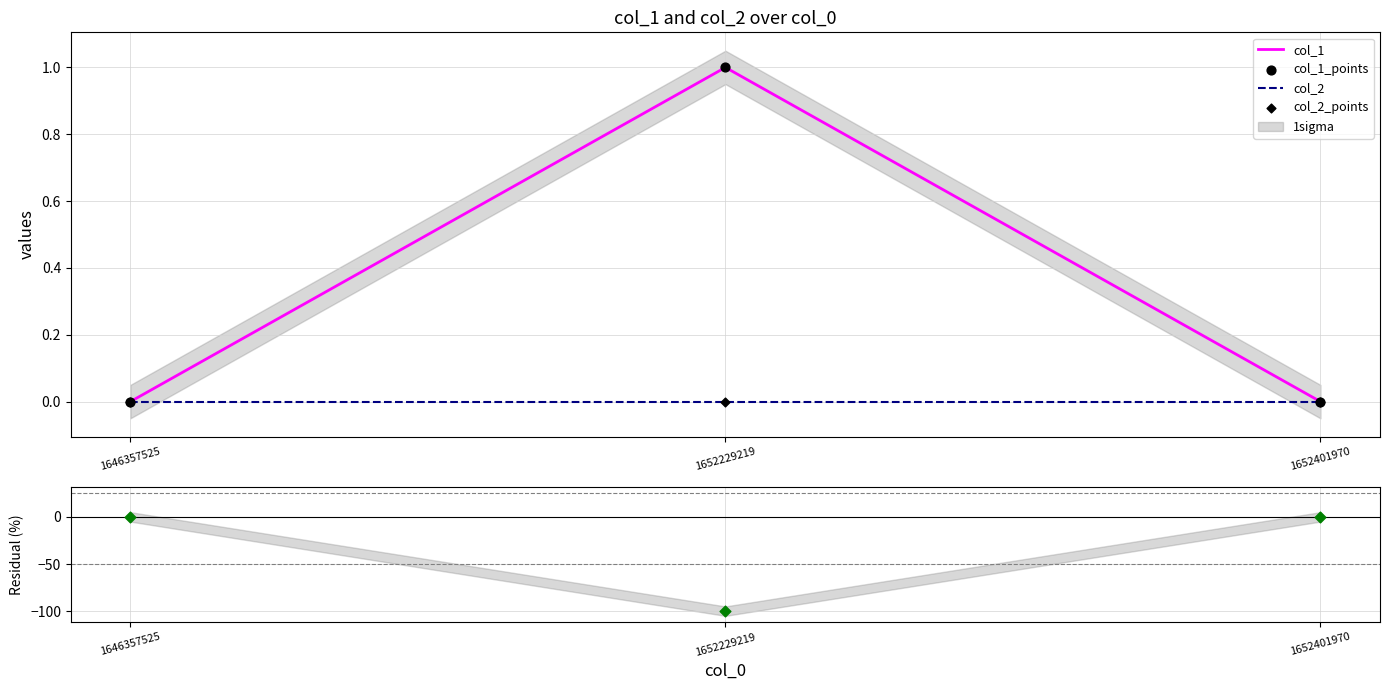

What is the total value across all series at 1652229219?

-98